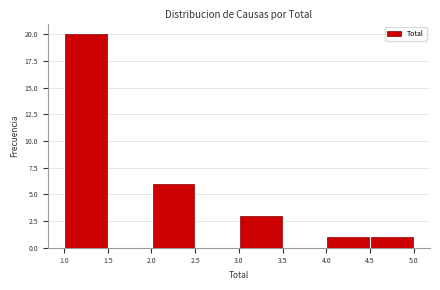

Reading left to right, list every bar in this chart as the range it spans on the x-axis followed by its height. The values are not printed on the chart, so give them approximately, as read against the axis.

1.0 to 1.5: 20
1.5 to 2.0: 0
2.0 to 2.5: 6
2.5 to 3.0: 0
3.0 to 3.5: 3
3.5 to 4.0: 0
4.0 to 4.5: 1
4.5 to 5.0: 1